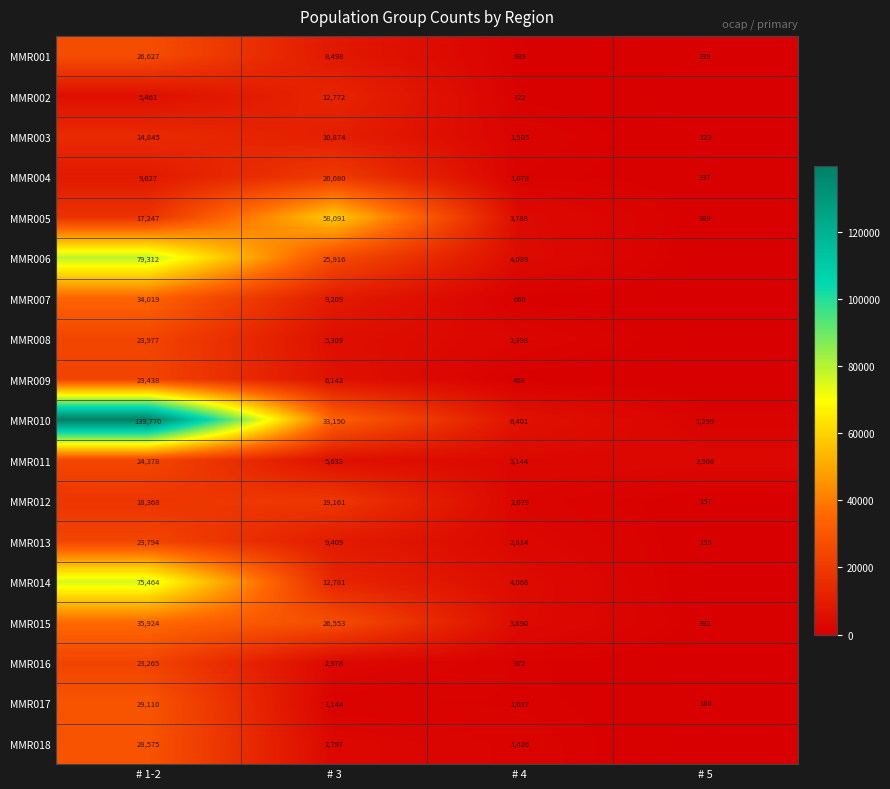

What is the sum of the MMR016 values at # 3 and # 1-2?

26243